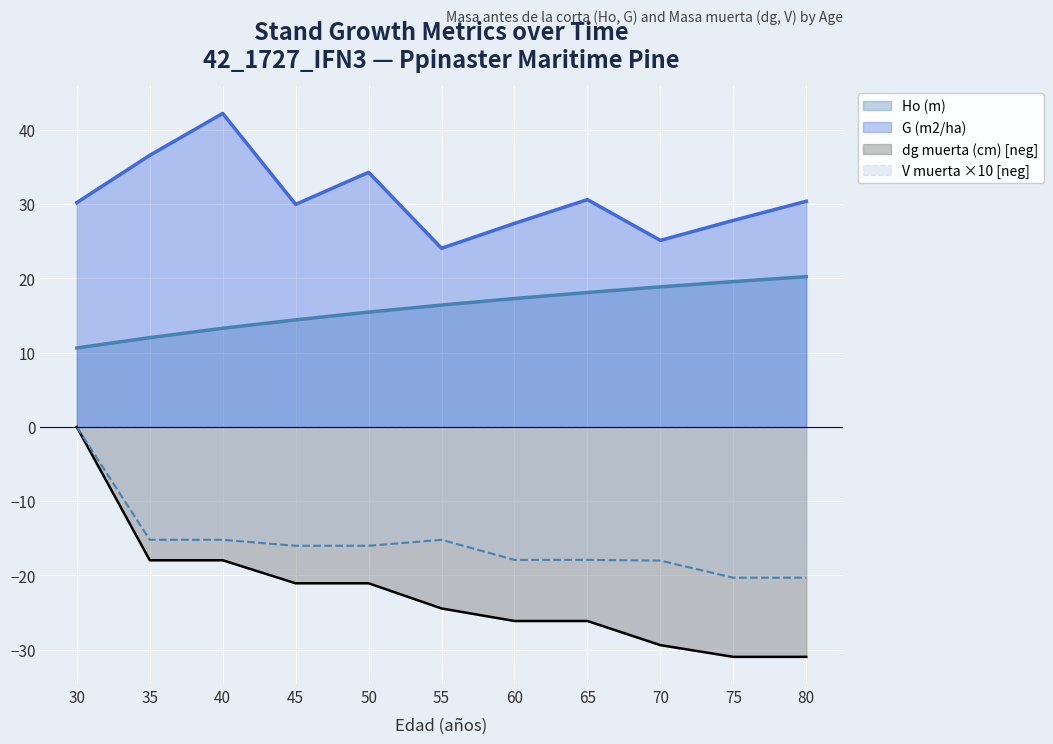

Is the value of Ho (m) at 80 greater than the value of G (m2/ha) at 80?

No